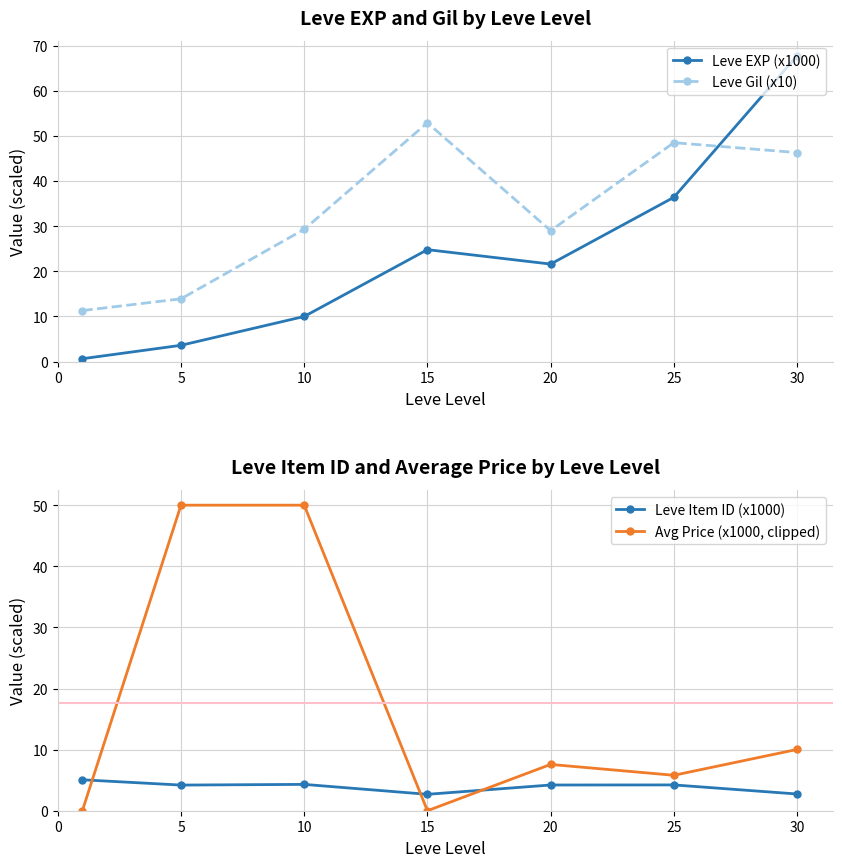

What is the value of the Leve Item ID (x1000) point at the 6th from the left?

4.2